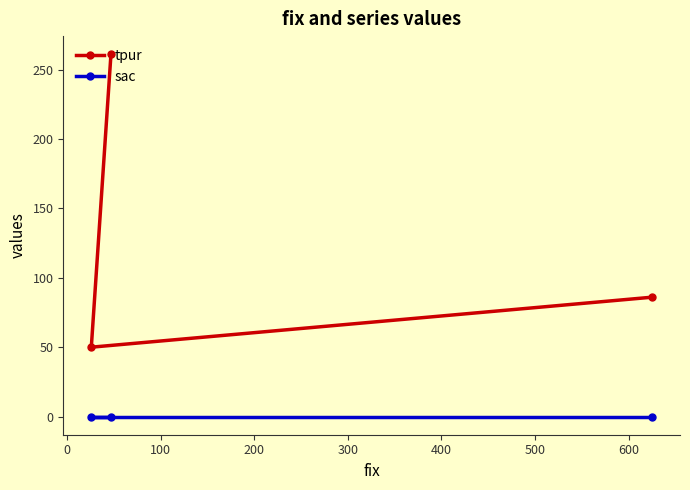

What is the value of the tpur point at the 3rd from the left?

86